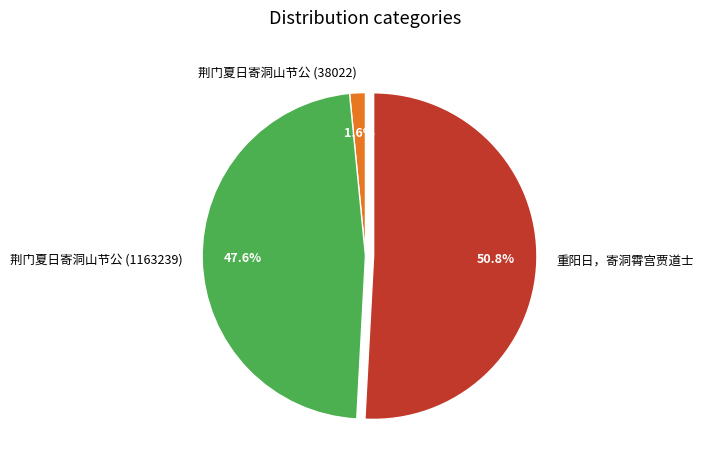

How many slices are in this pie chart?

3